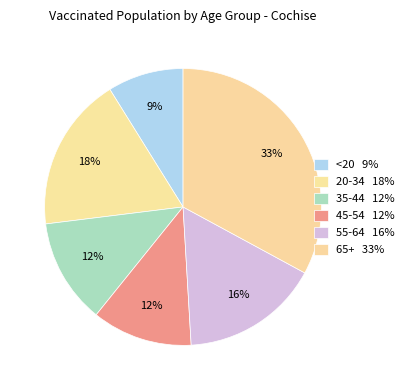

To the nearest percent, what is the combined percentage of 45-54 and 20-34?

30%